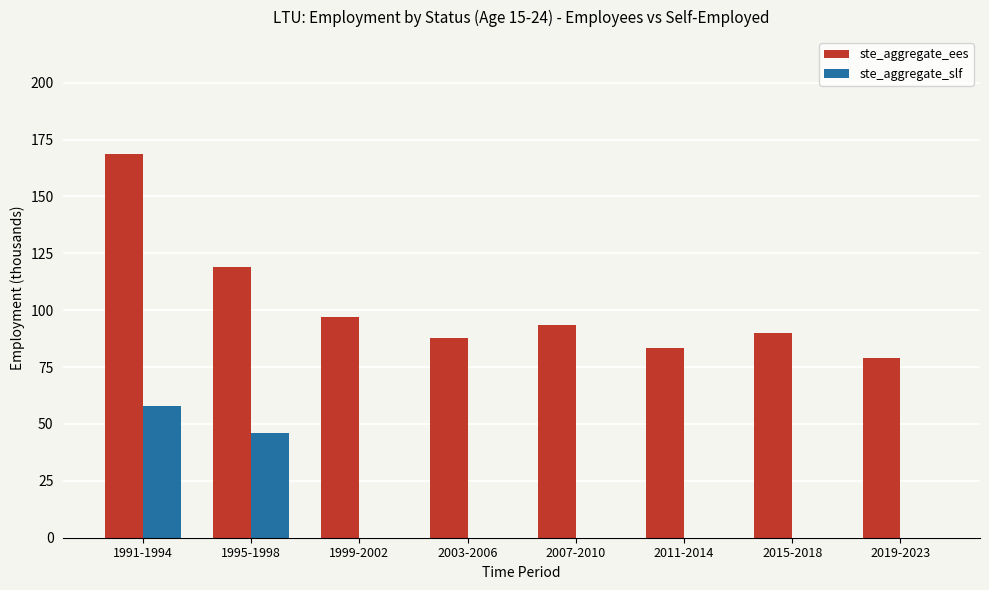

At which category does the chart reach its peak across all series?

1991-1994